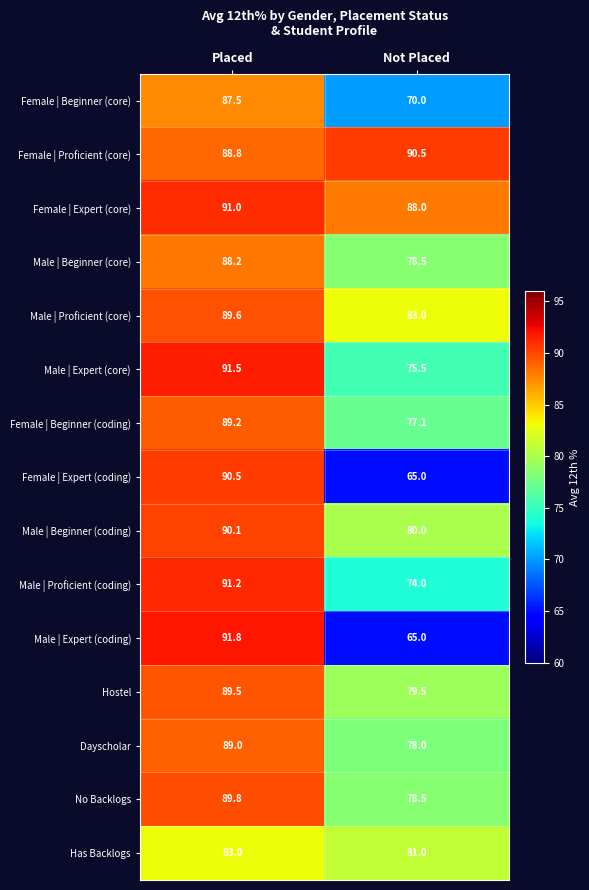

What is the sum of the Dayscholar values at Not Placed and Placed?

167.0